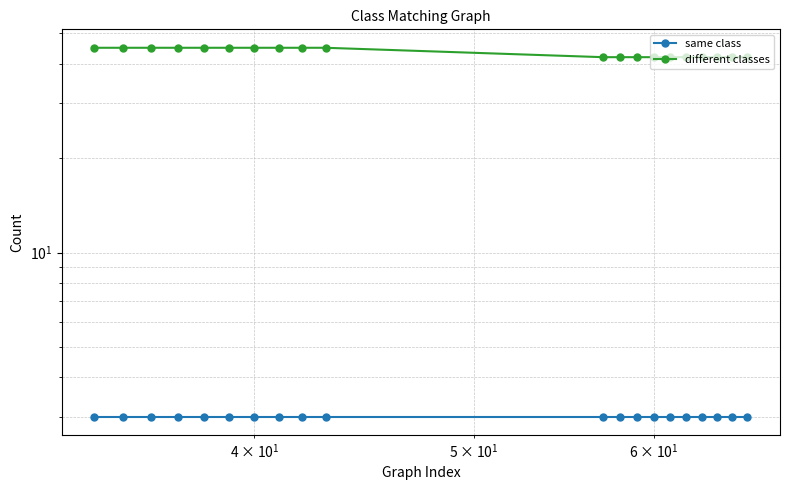

What is the value of the different classes point at the 9th from the left?

45